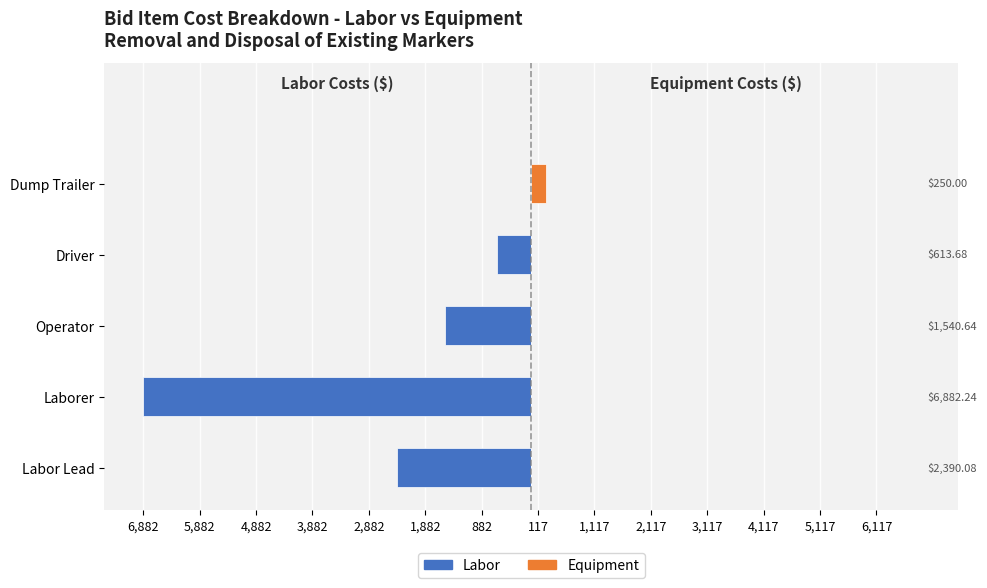

At Laborer, list the series in order from smallest to largest.

Labor, Equipment